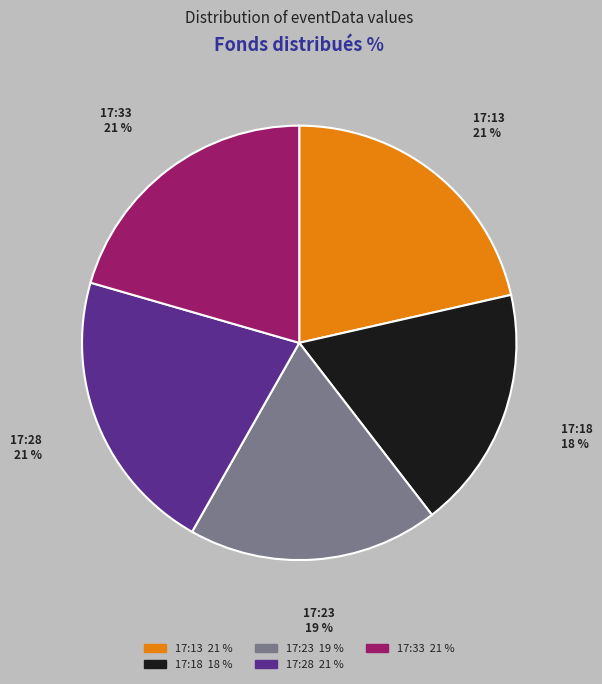

Which has a higher value, 17:18 or 17:23?

17:23